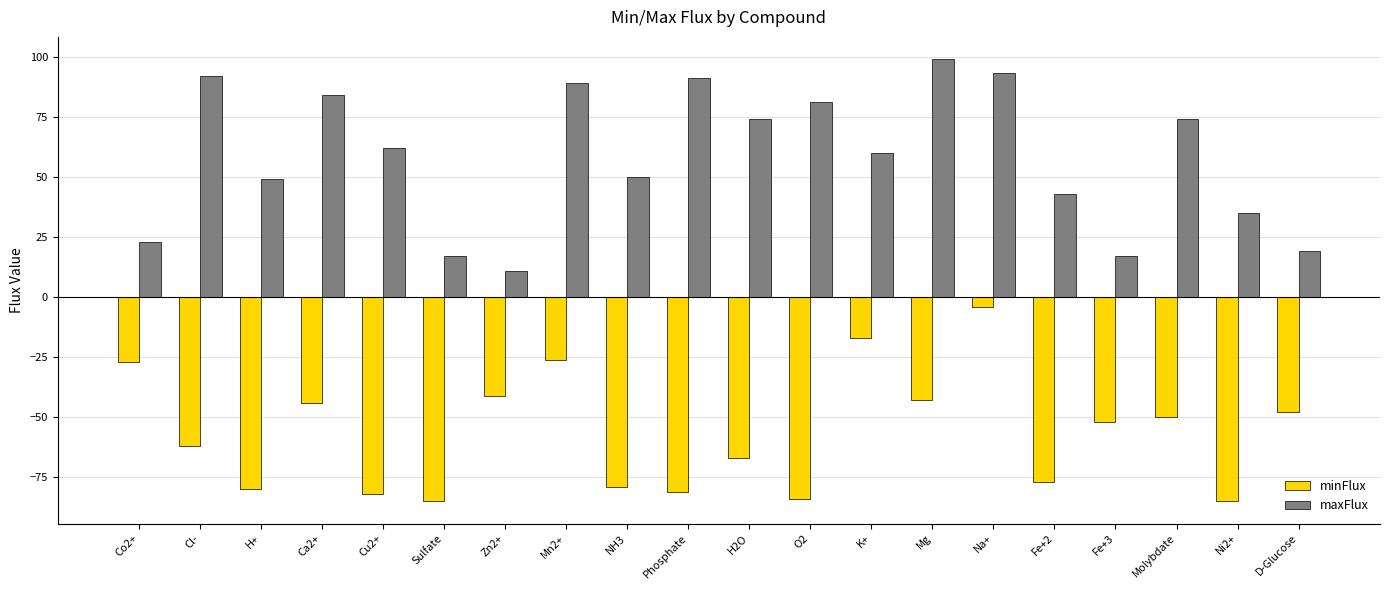

The value of maxFlux at Fe+2 is 59. True or false?

False